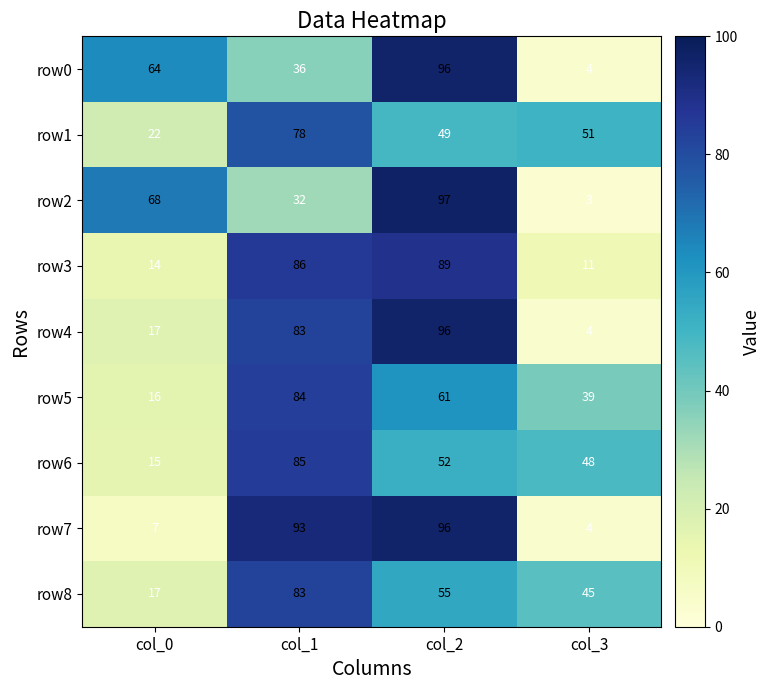

What is the difference between the highest and lowest values at col_0?

61